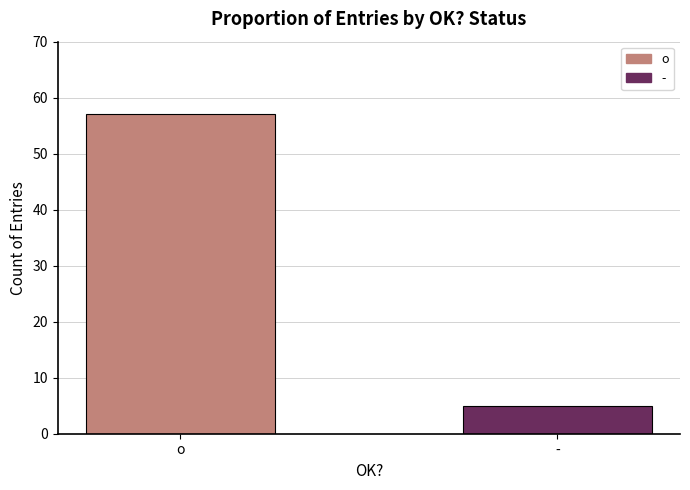

What is the change in value from o to -?

-52